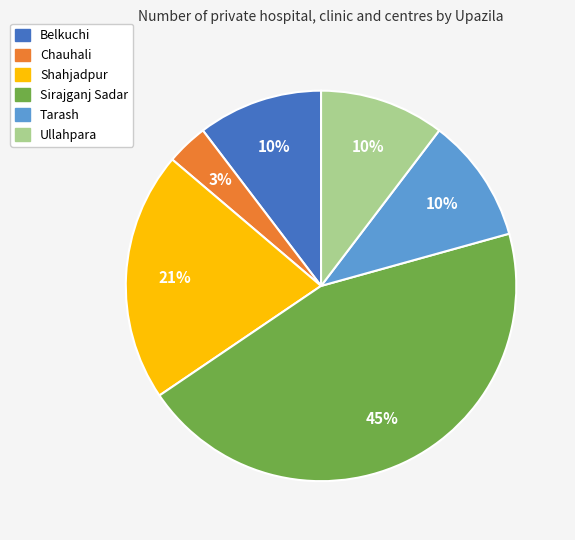

Is it true that Ullahpara is 1% of the pie?

False